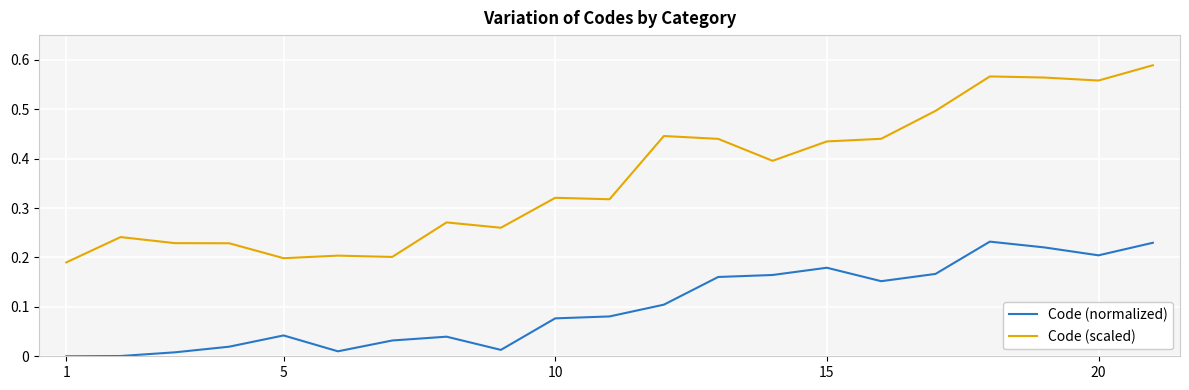

True or false: Code (normalized) and Code (scaled) cross at least once.

False